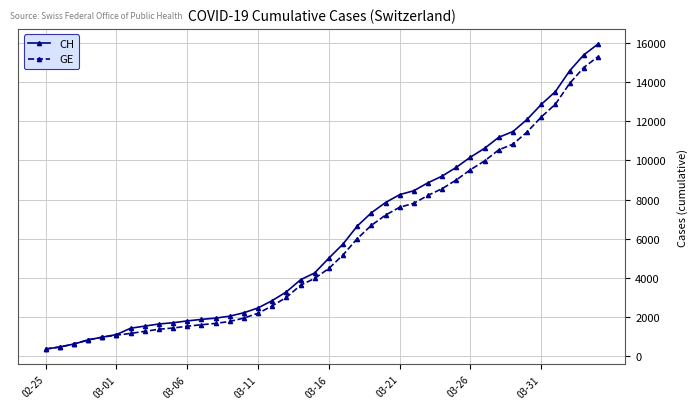

How many lines are shown in the chart?

2